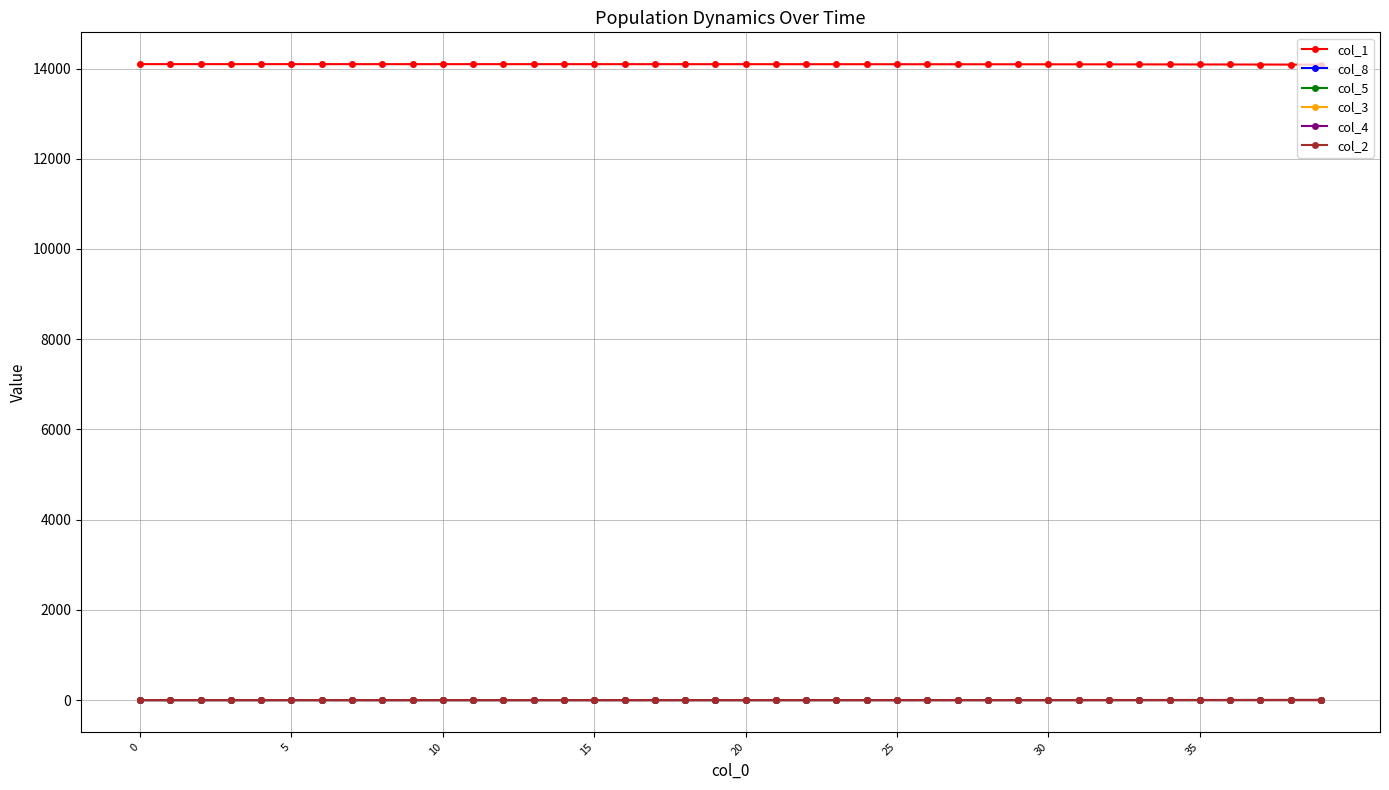

At how many categories does at least one series exceed 8571?

40